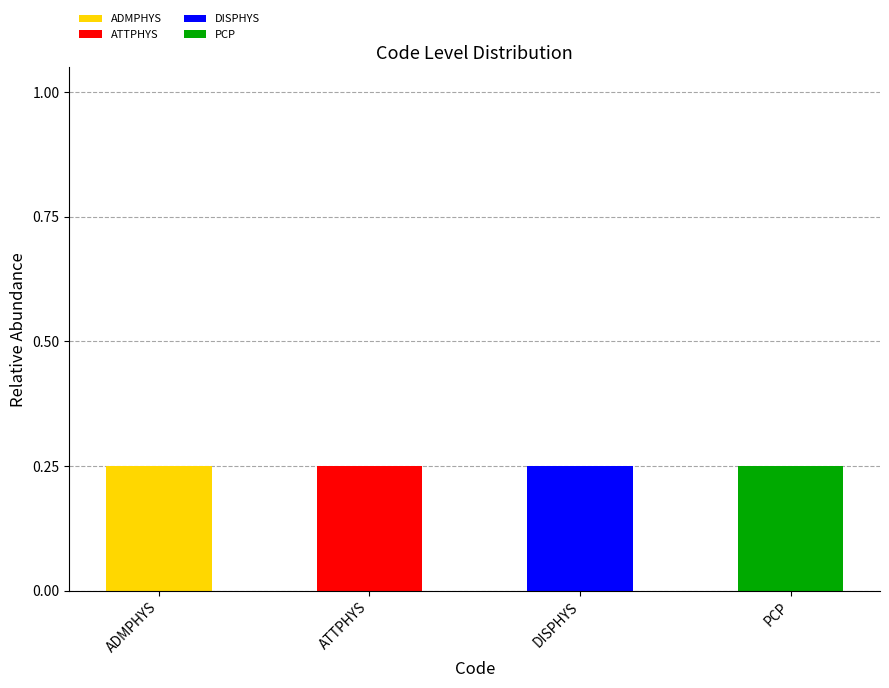

Which has a higher value, ATTPHYS or ADMPHYS?

ADMPHYS